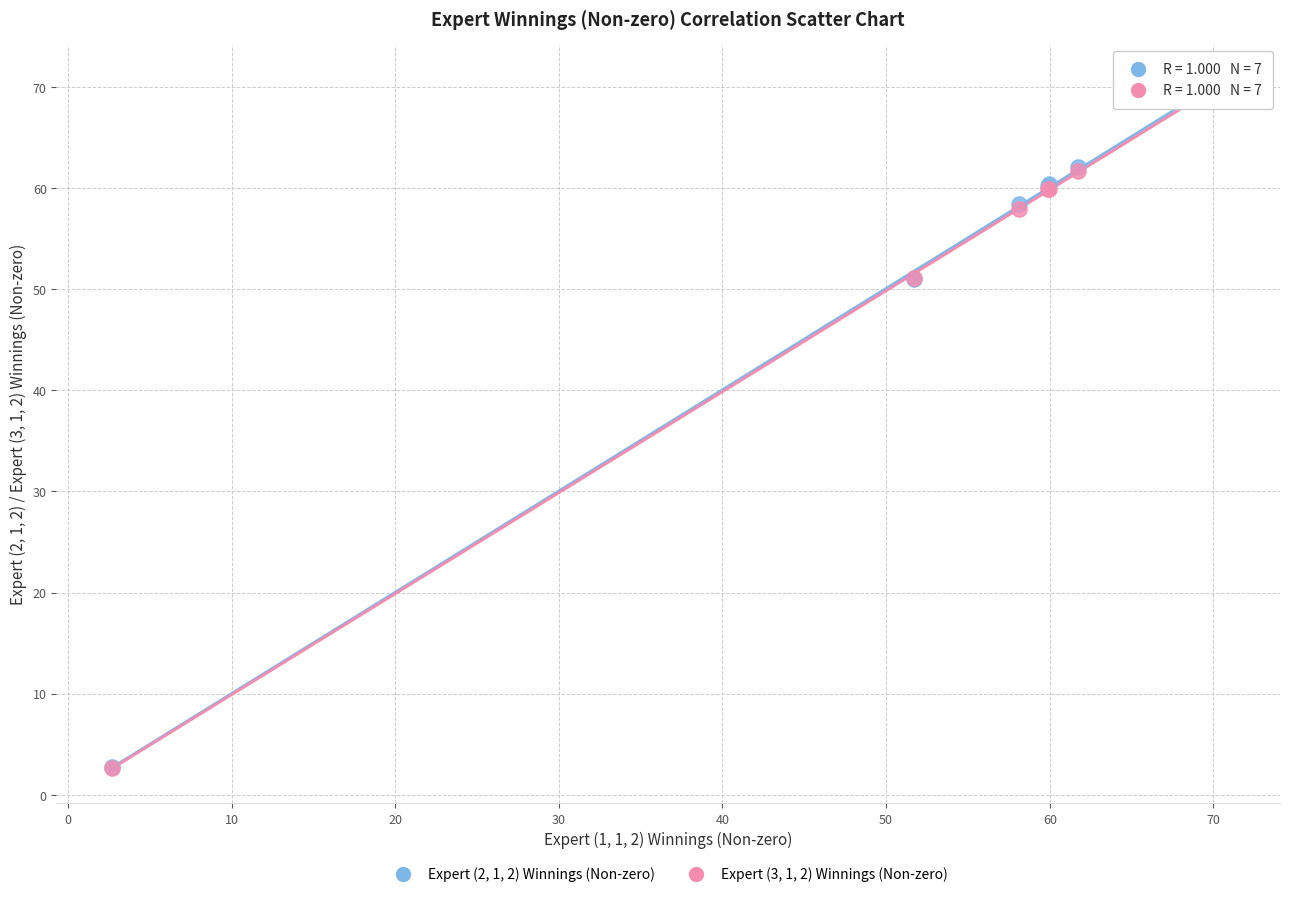

What are all the series names shown in the legend?

Expert (2, 1, 2) Winnings (Non-zero), Expert (3, 1, 2) Winnings (Non-zero)